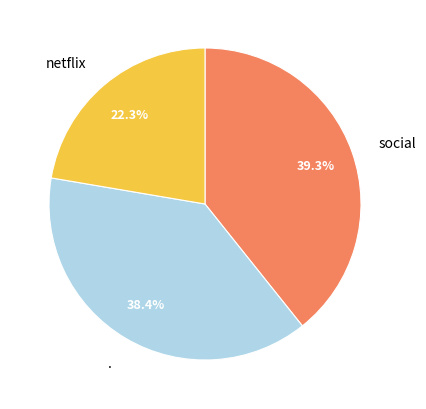

Approximately how many times larger is the value at . compared to netflix?

1.7